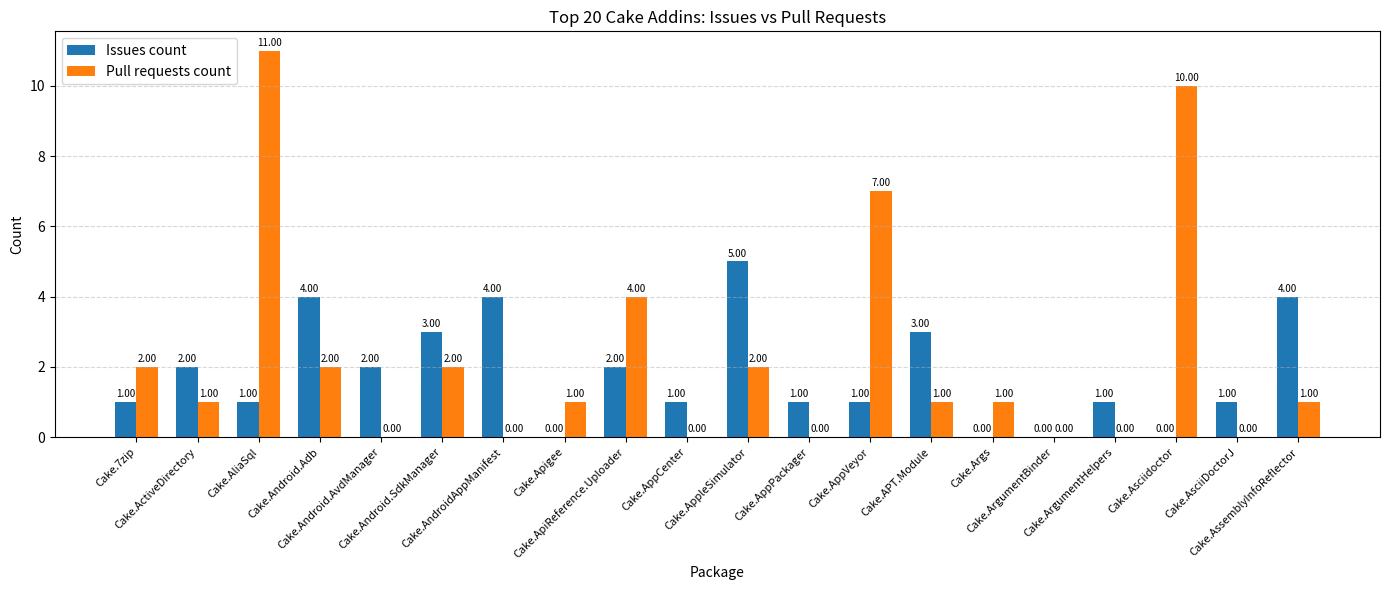

What is the sum of all Issues count values?

36